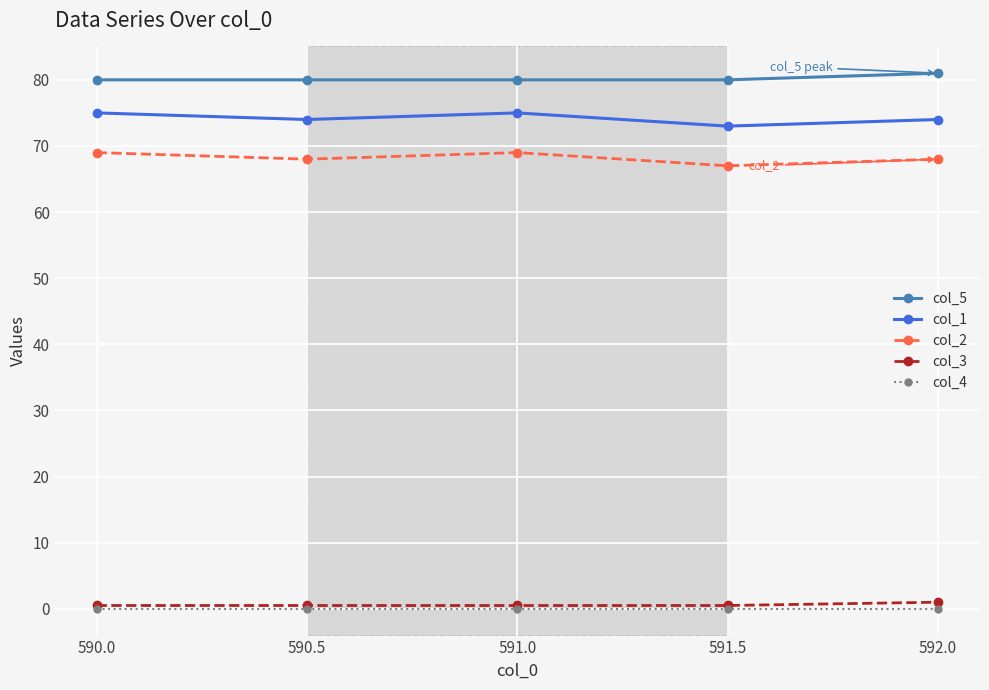

True or false: col_3 and col_1 cross at least once.

False